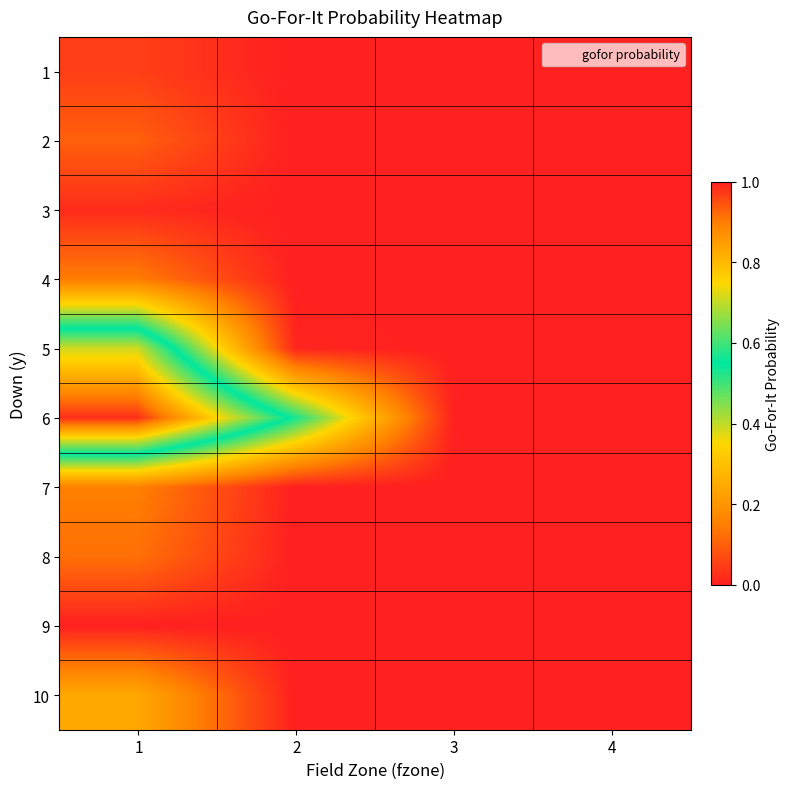

What is the difference between the highest and lowest values at 1?

1.0